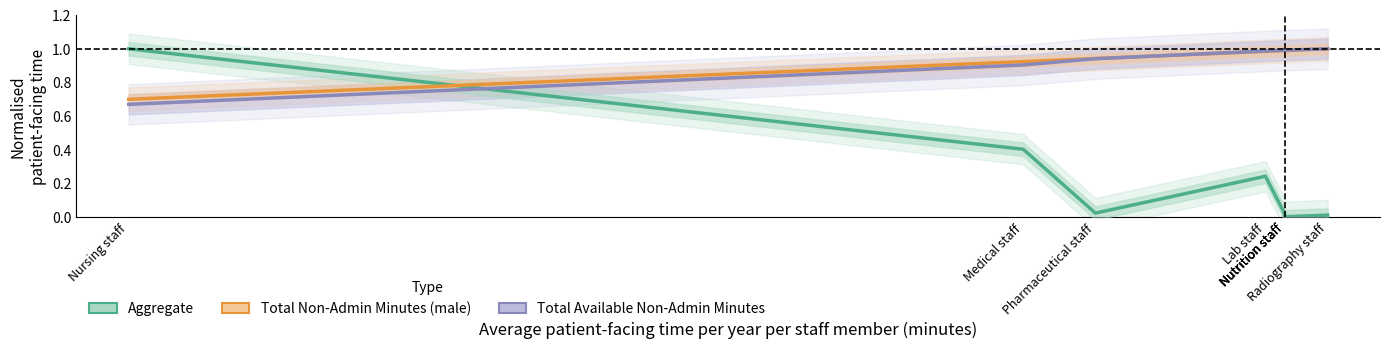

How many intersections are there between Total Non-Admin Minutes (male) and Total Available Non-Admin Minutes?

1